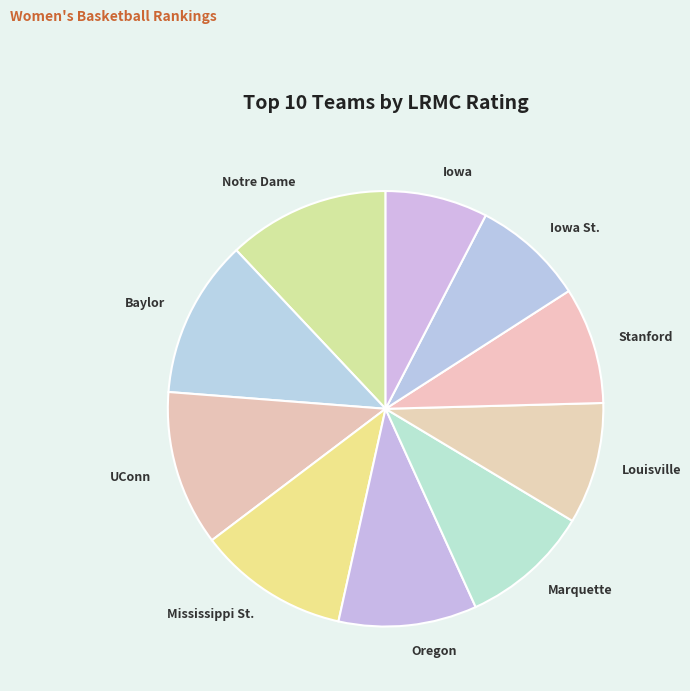

Is there any slice that represents more than half of the pie?

No